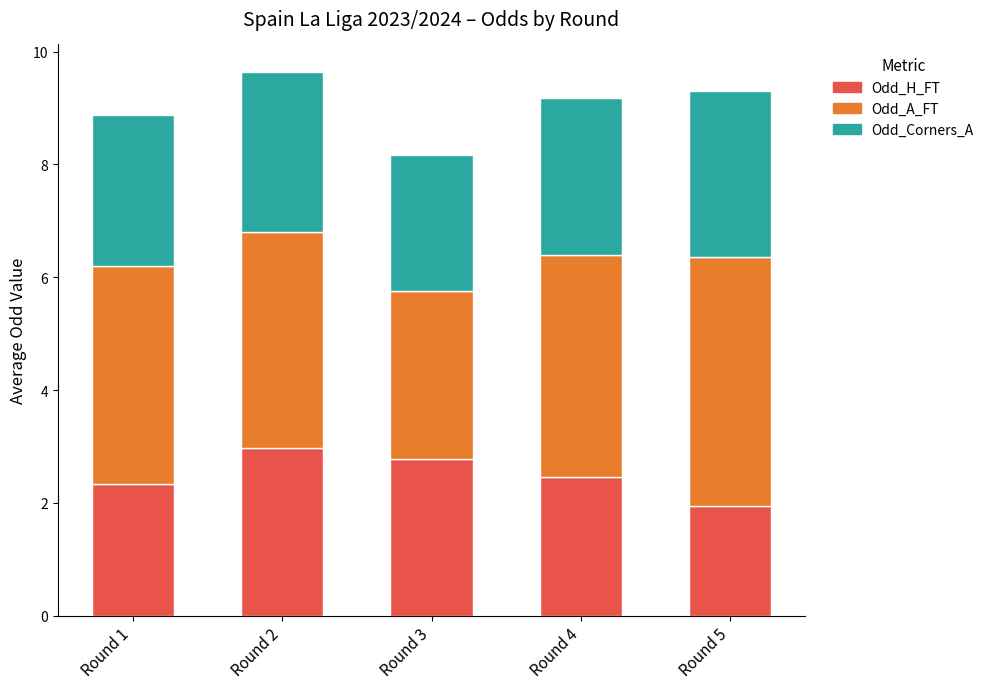

What is the total value across all series at Round 1?

8.9